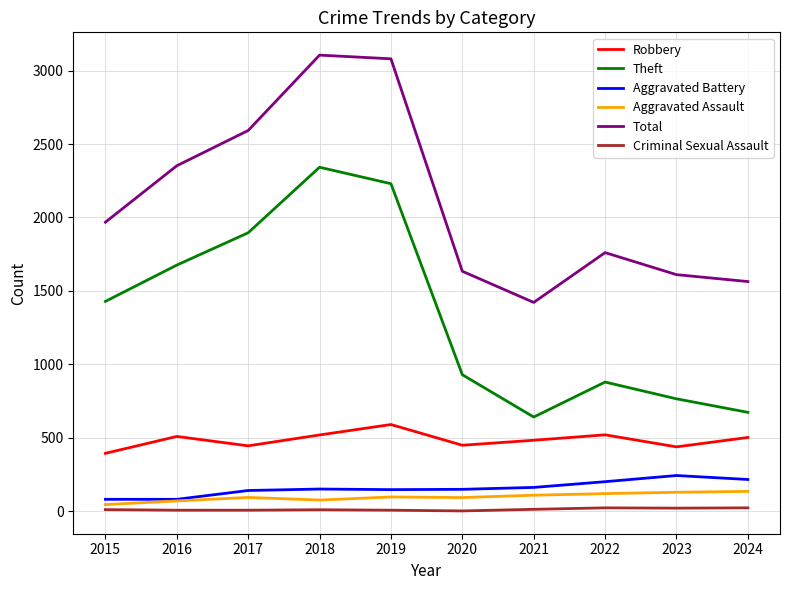

What is the minimum value for Criminal Sexual Assault?

3